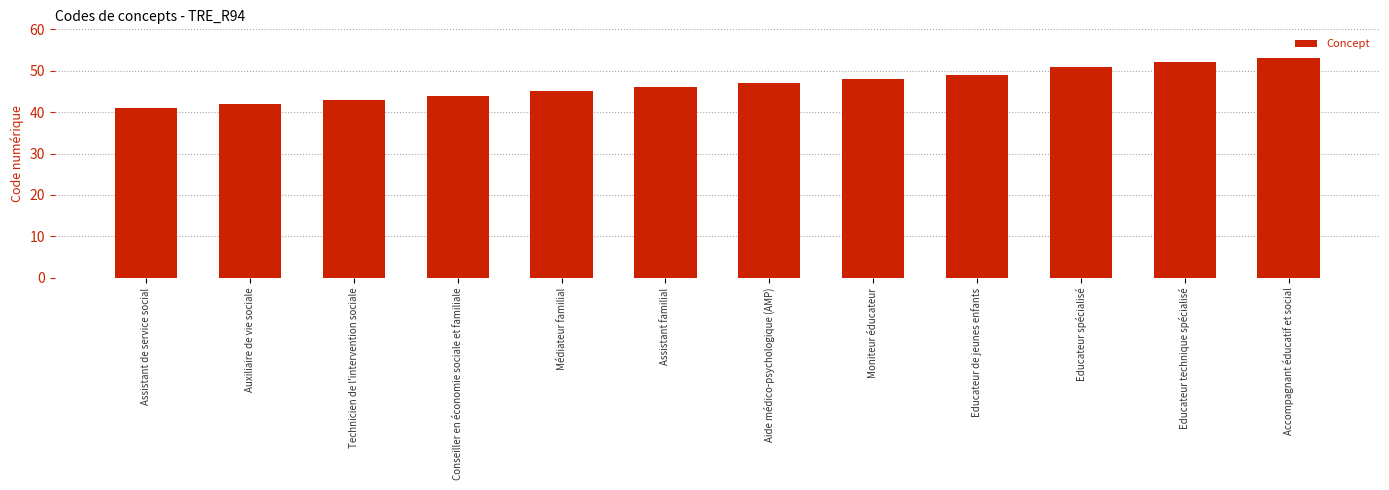

At which label is the value closest to 47?

Aide médico-psychologique (AMP)